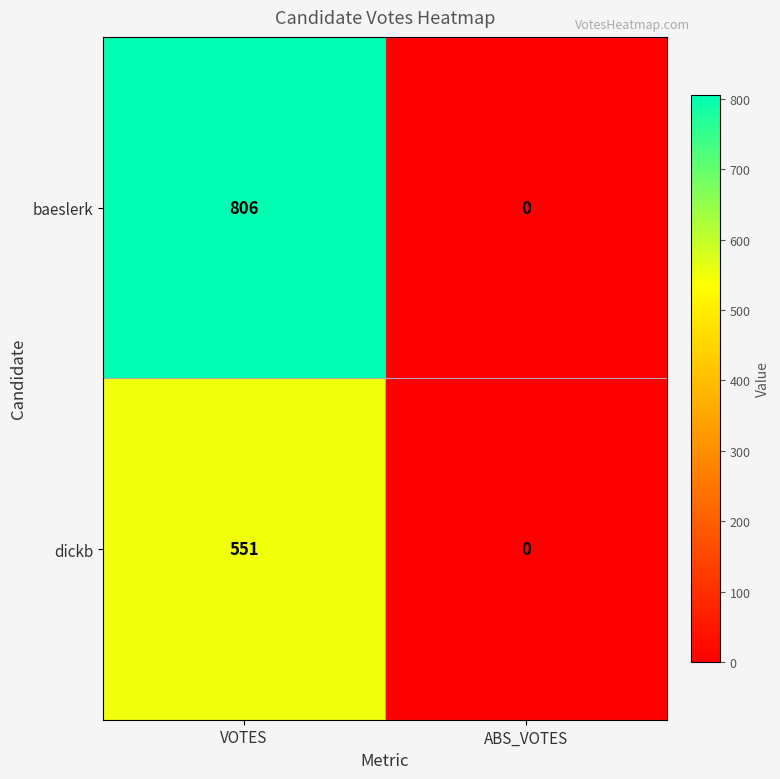

True or false: dickb has a value of 551 at VOTES.

True